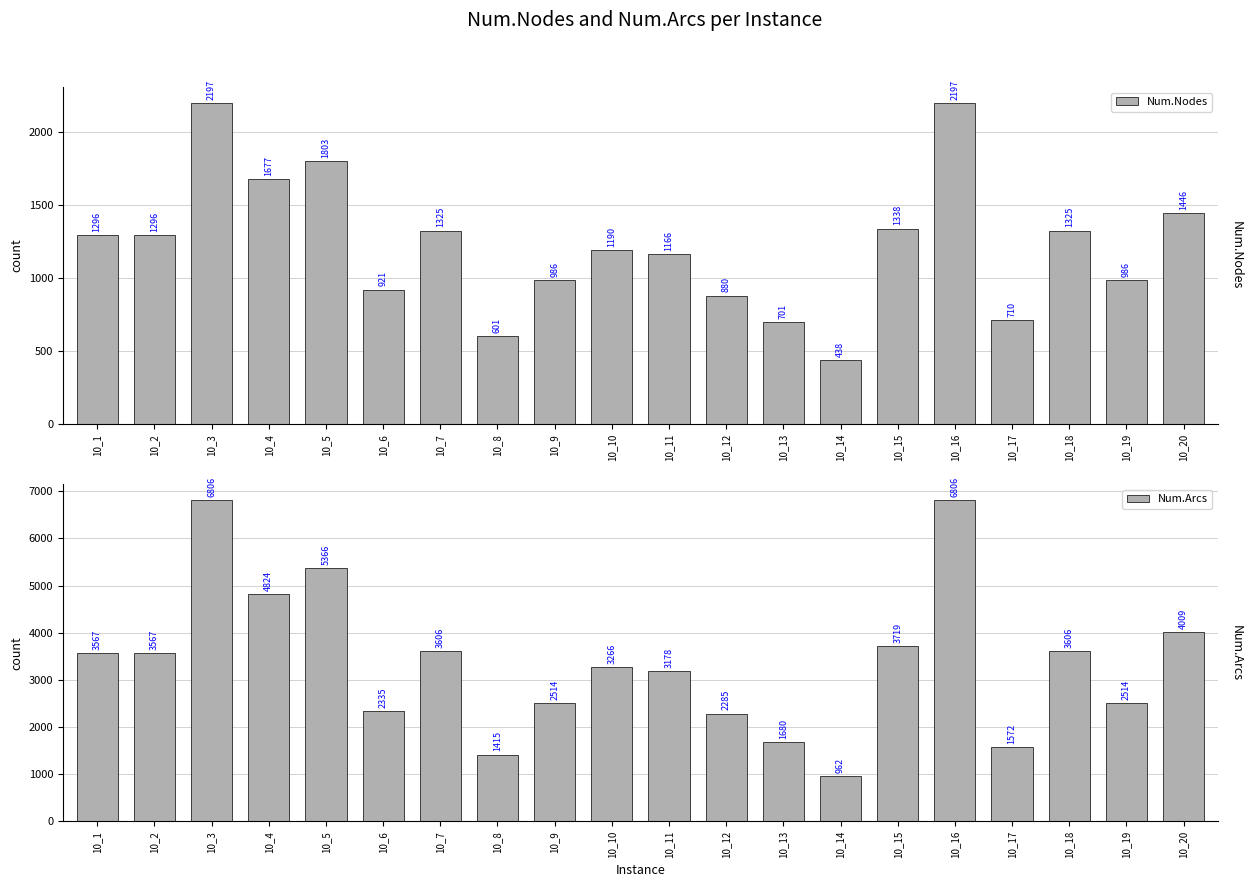

What value does the Num.Nodes series have at 10_10, to the nearest 50?

1200